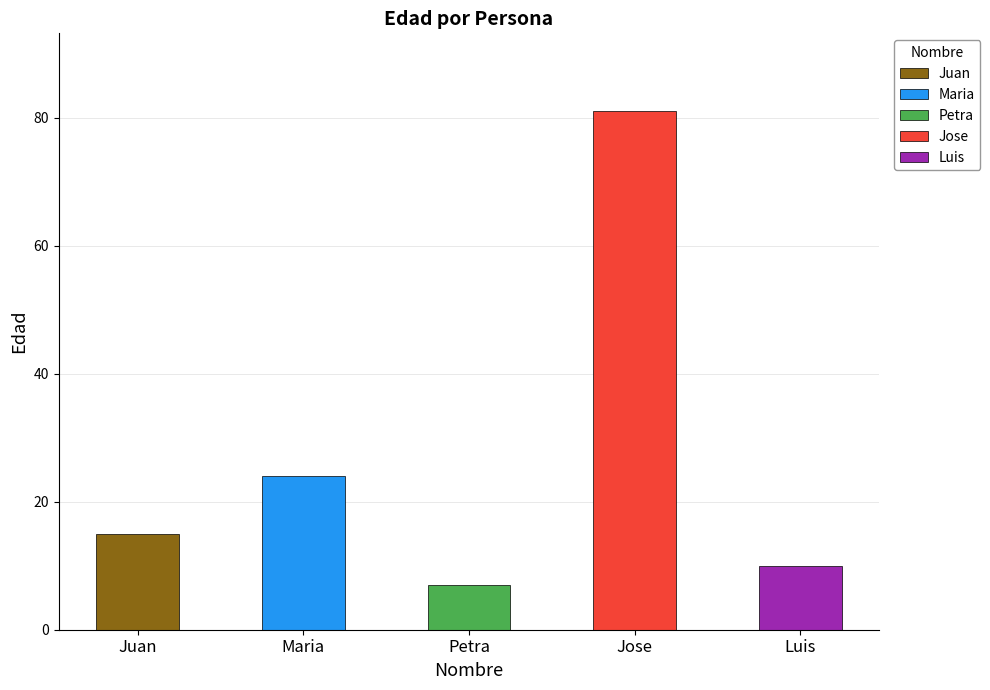

Does the chart contain stacked bars?

No